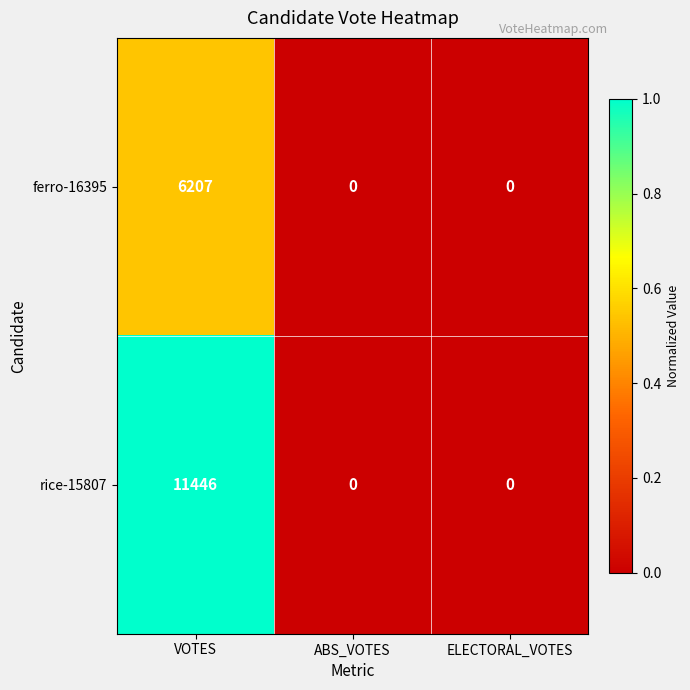

Rank the series by their maximum value, from lowest to highest.

ferro-16395, rice-15807